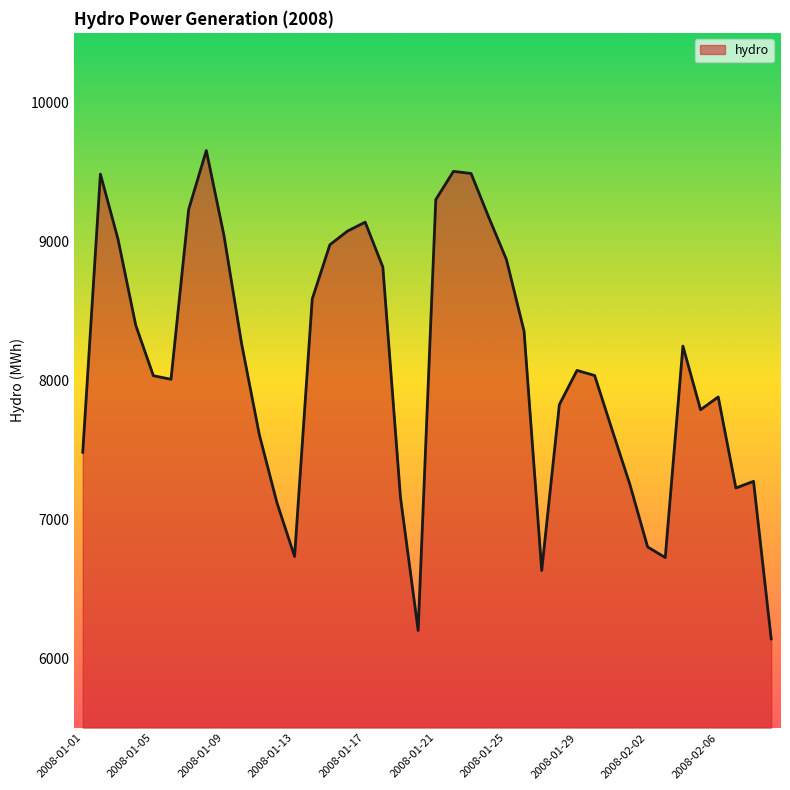

What is the difference between the maximum and minimum values?

3514.3